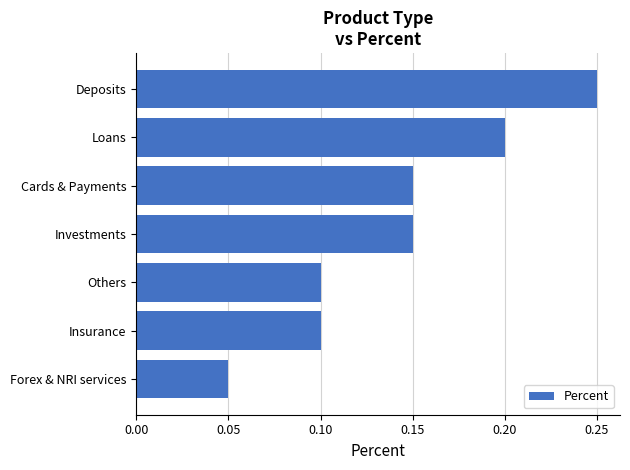

What is the sum of all values?

1.0